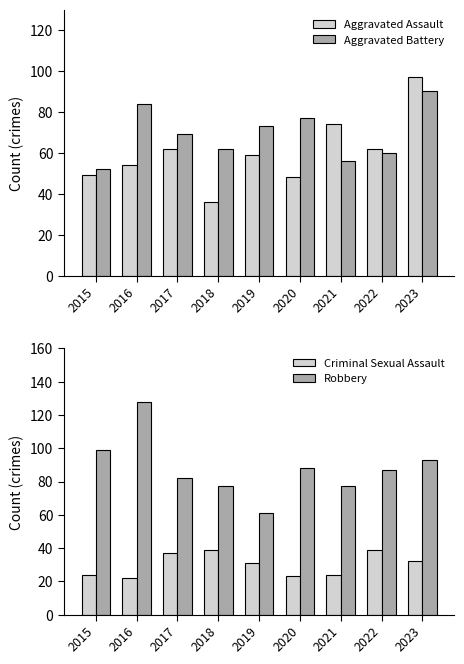

What are all the series names shown in the legend?

Aggravated Assault, Aggravated Battery, Criminal Sexual Assault, Robbery